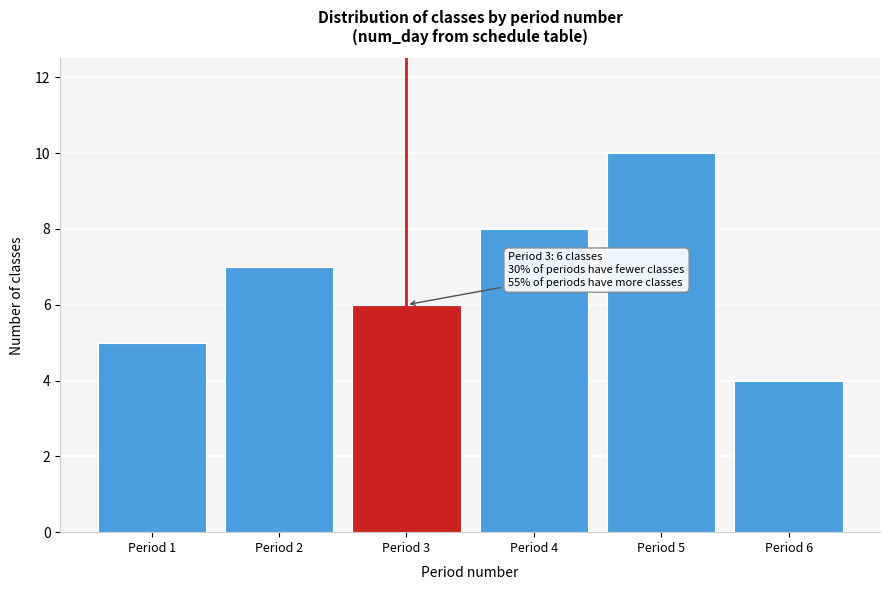

Over which range of the x-axis is the bar tallest?

4.5 to 5.5